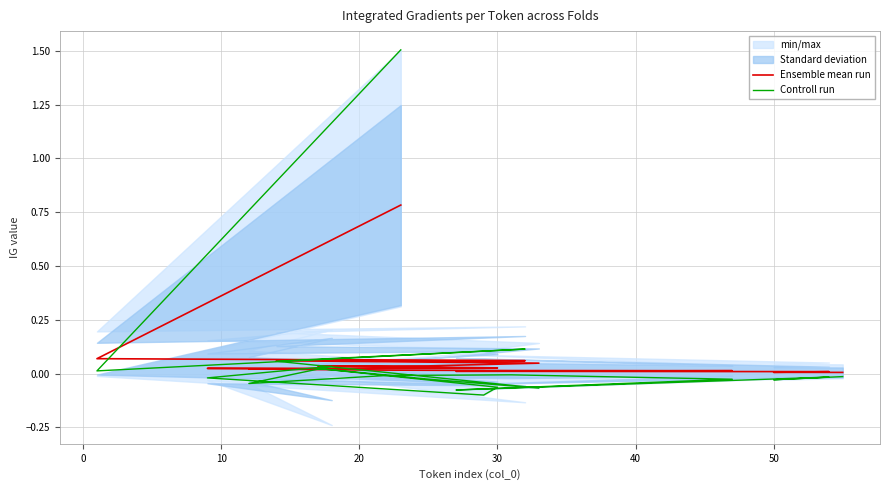

List the series in order of their overall mean, highest first.

Ensemble mean run, Controll run